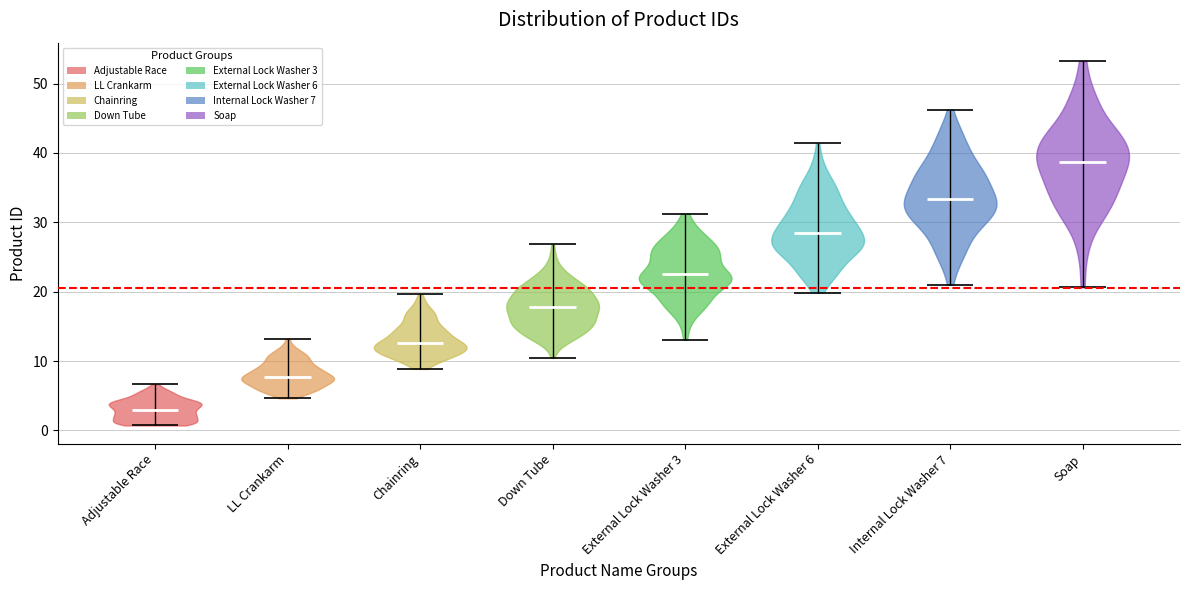

Where does the median line of the violin for Down Tube sit on the y-axis? The values are not printed on the chart, so give them approximately, as read against the axis.

18